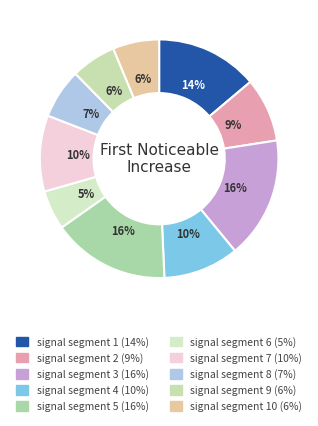

Is there a majority slice in this chart?

No